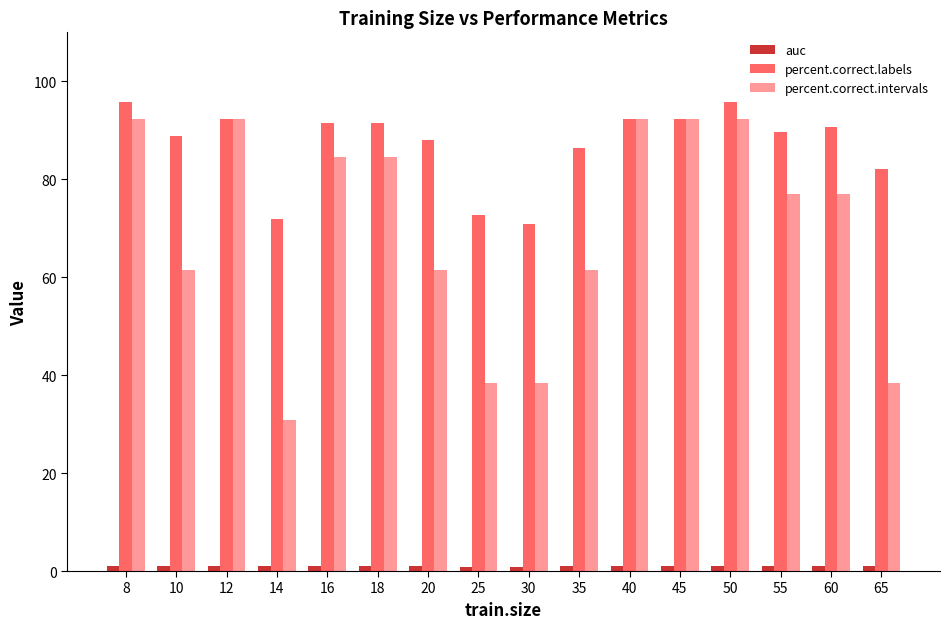

What is the value of the percent.correct.labels bar at the 16th from the left?

82.1